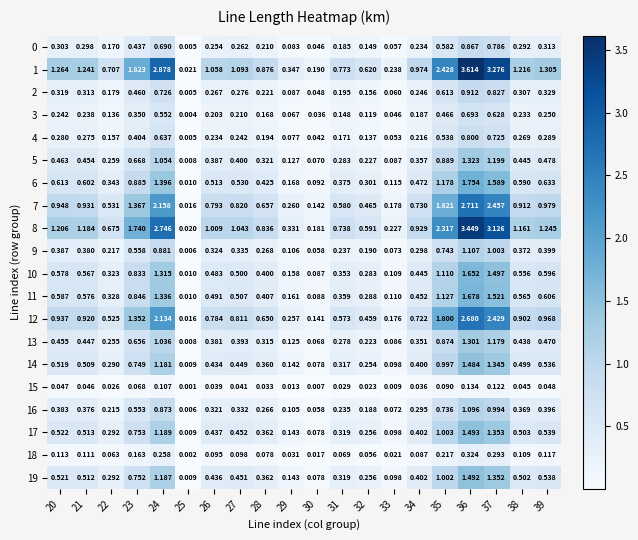

Is the value of 19 at 21 greater than the value of 11 at 27?

Yes